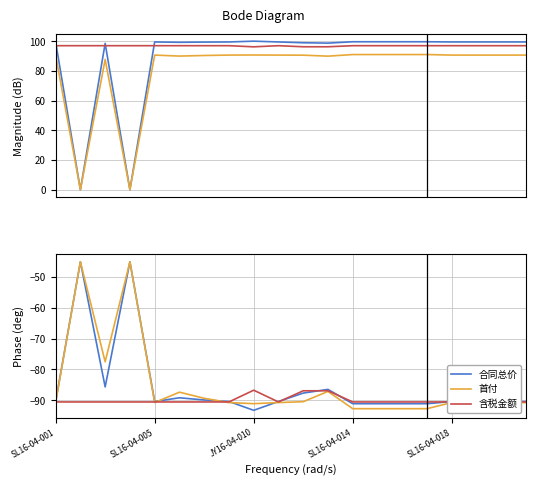

How many data points in 含税金额 are less than -90?

17